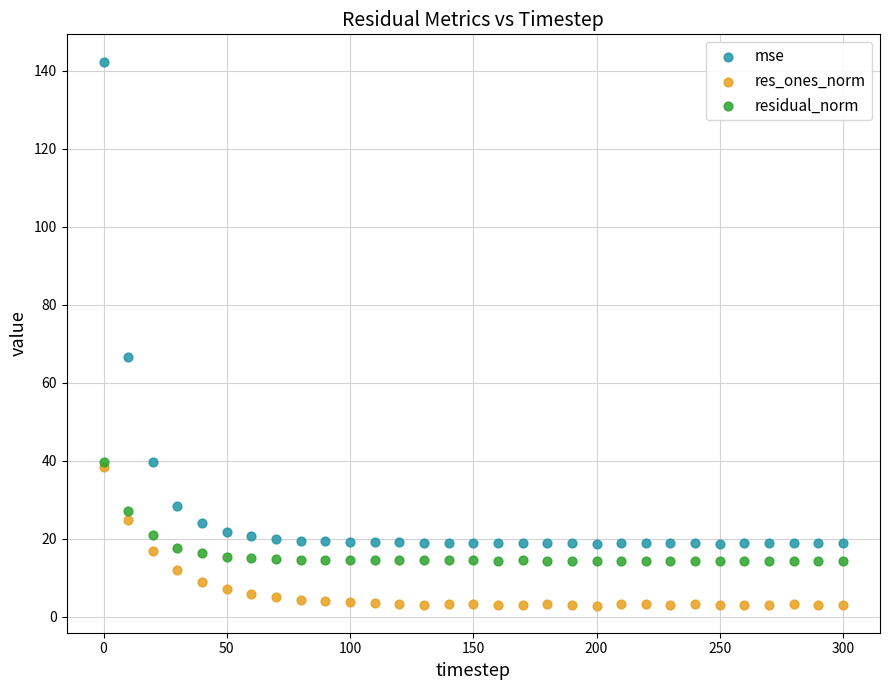

Which series contains the lowest Y value?

res_ones_norm